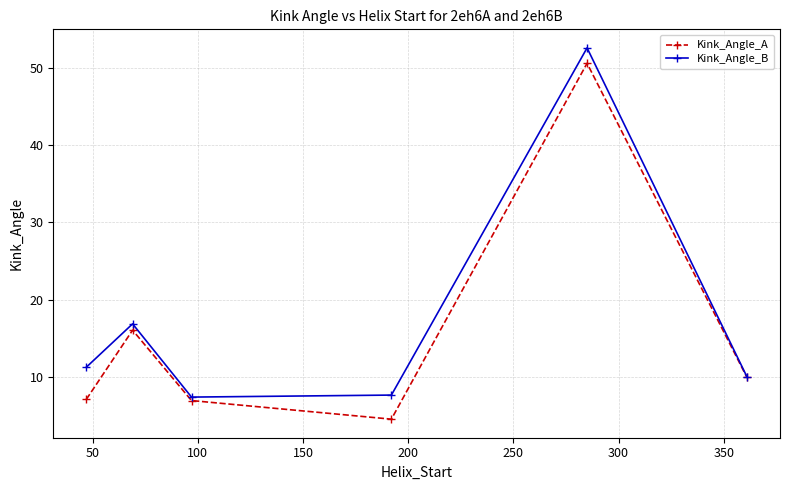

How many data points in Kink_Angle_A are less than 9?

3